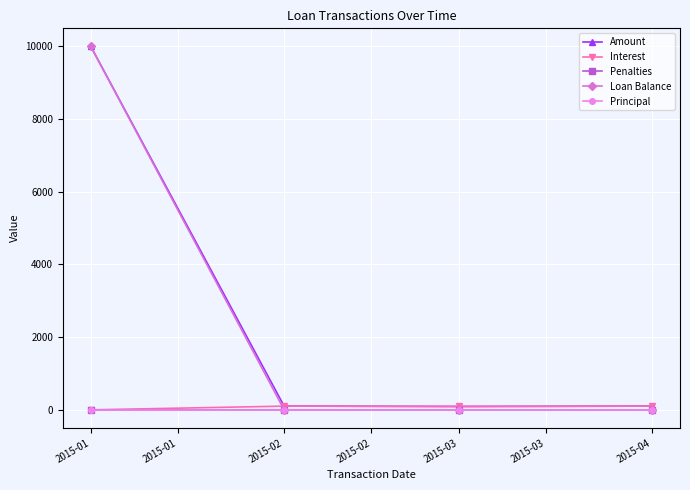

Which series changed the most between 2015-01 and 2015-02?

Loan Balance